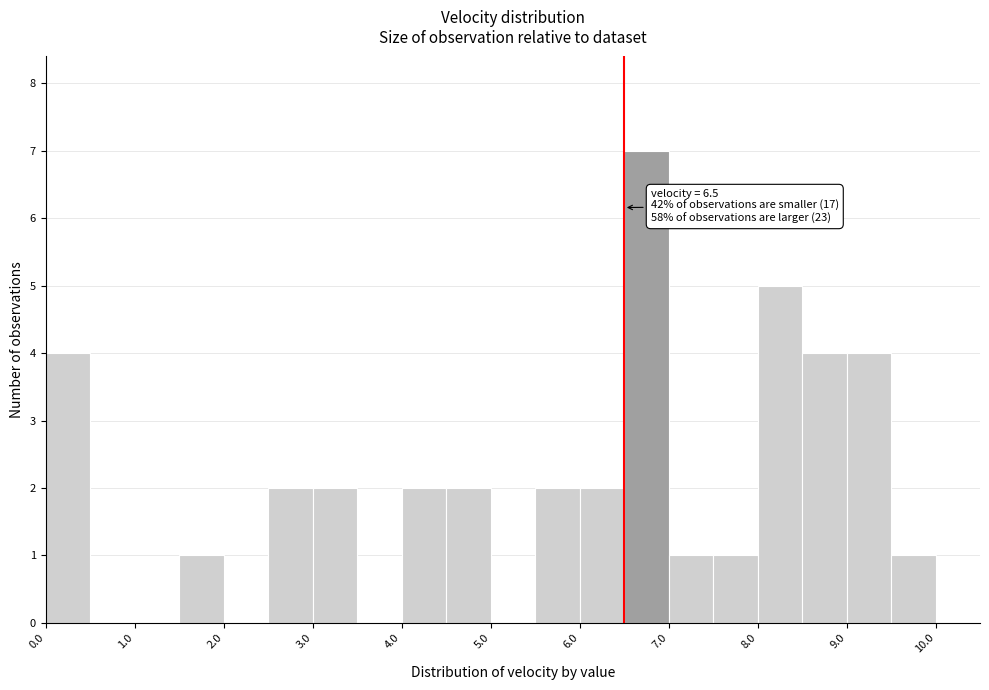

Which range on the x-axis has the tallest bar?

6.5 to 7.0